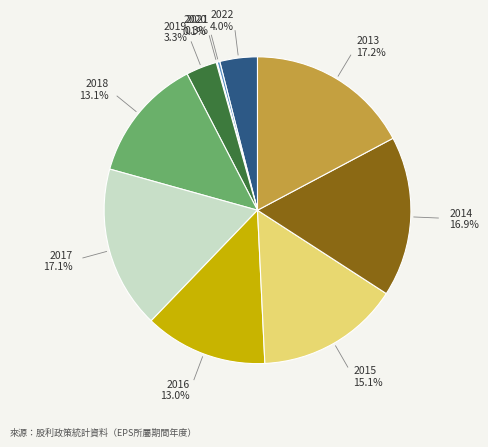

Is there any slice that represents more than half of the pie?

No